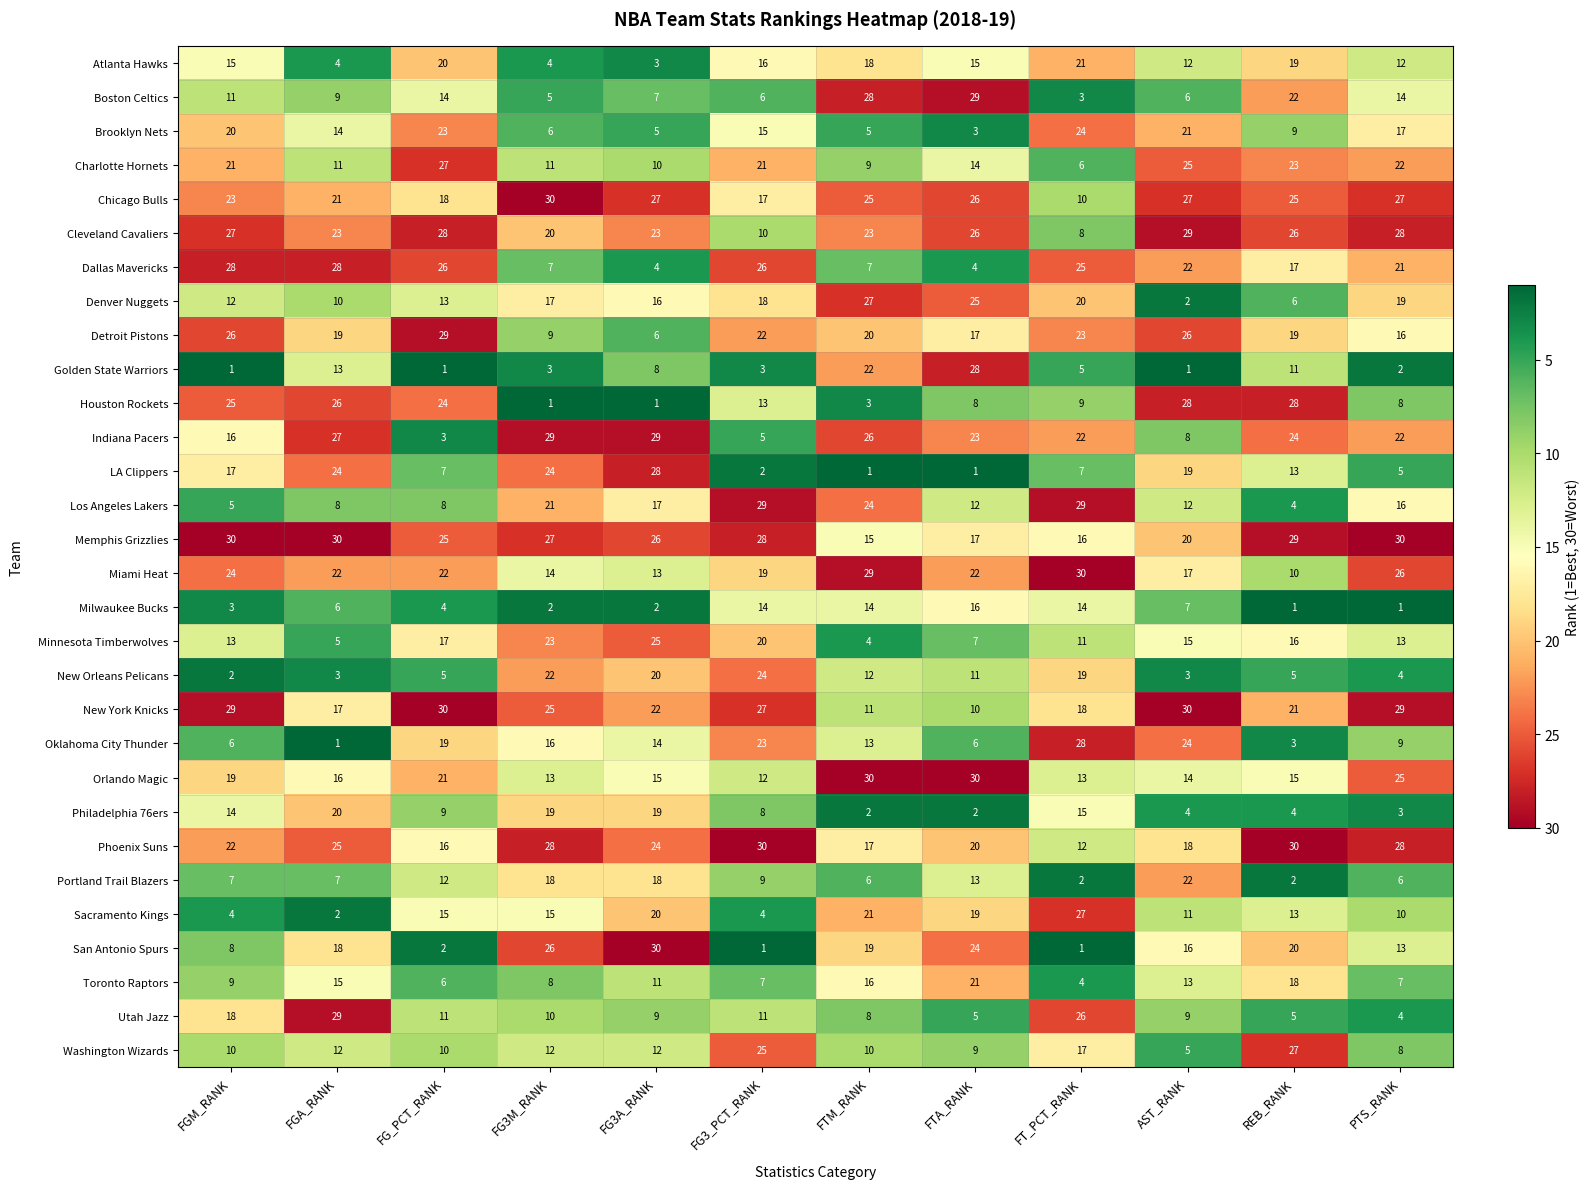

What is the sum of all New York Knicks values?

269